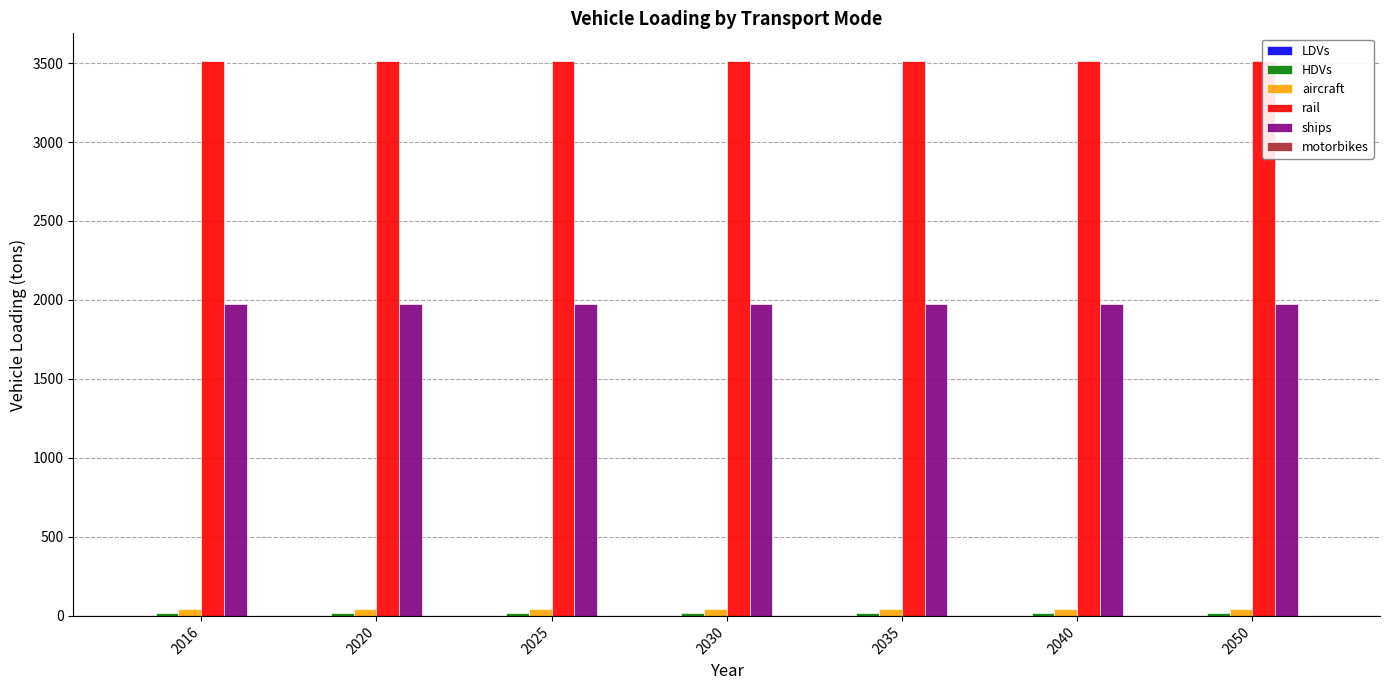

Which series has the largest range (max minus min)?

LDVs